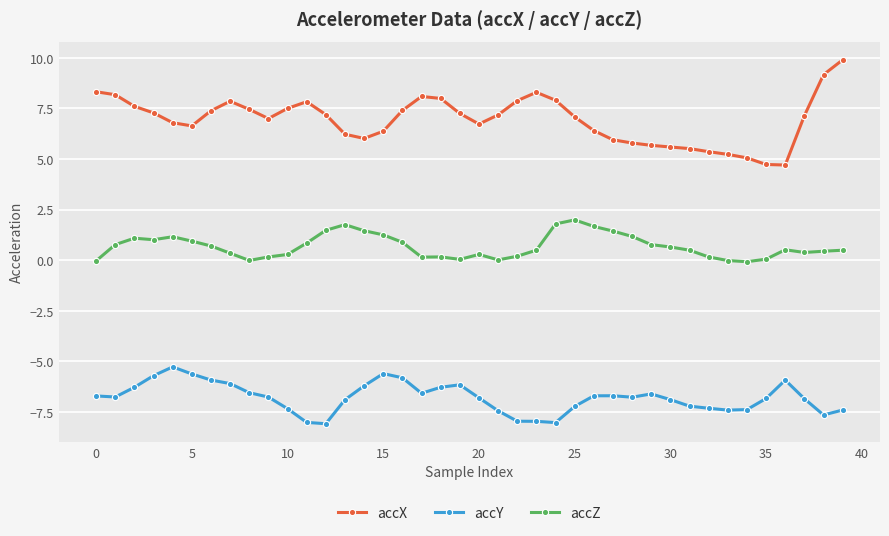

Which series has the widest spread of values?

accX